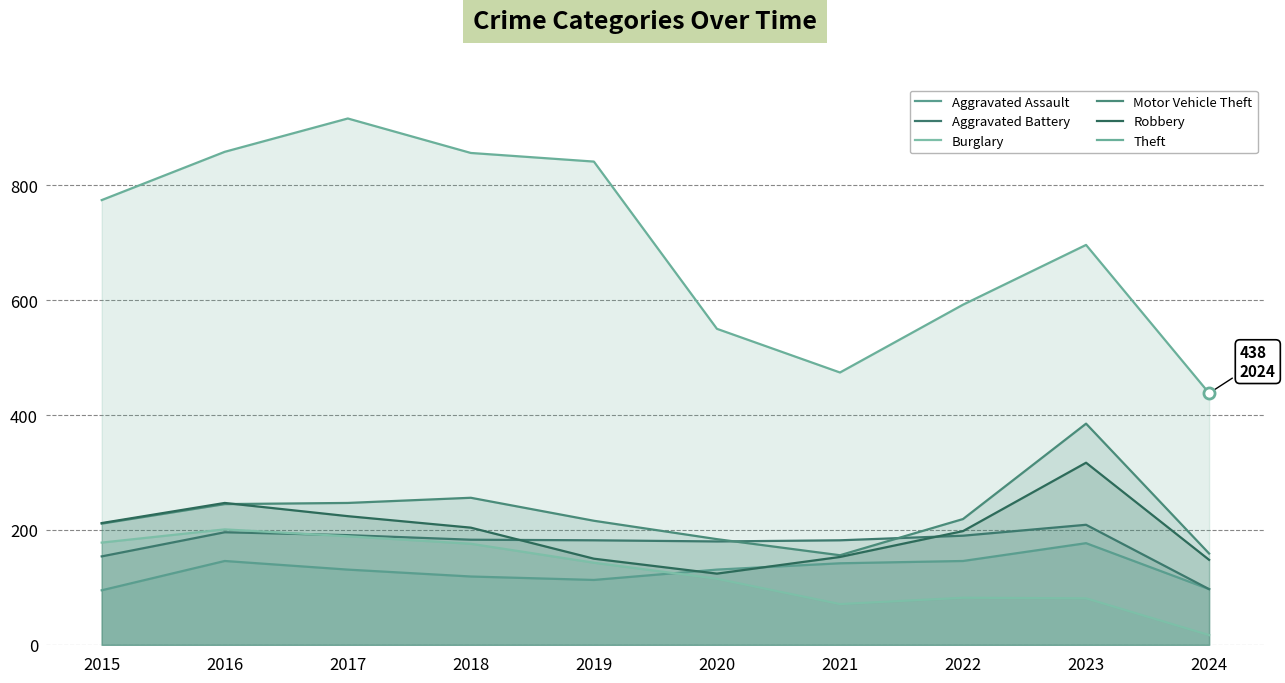

The value of Aggravated Battery at 2015 is 76. True or false?

False